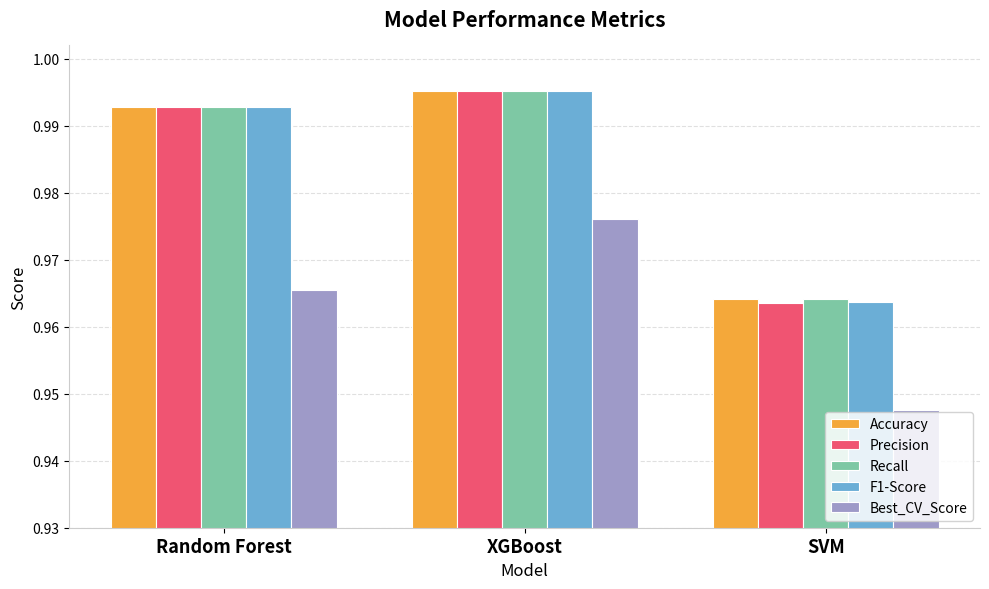

Is it true that Accuracy equals 0.6 at SVM?

False